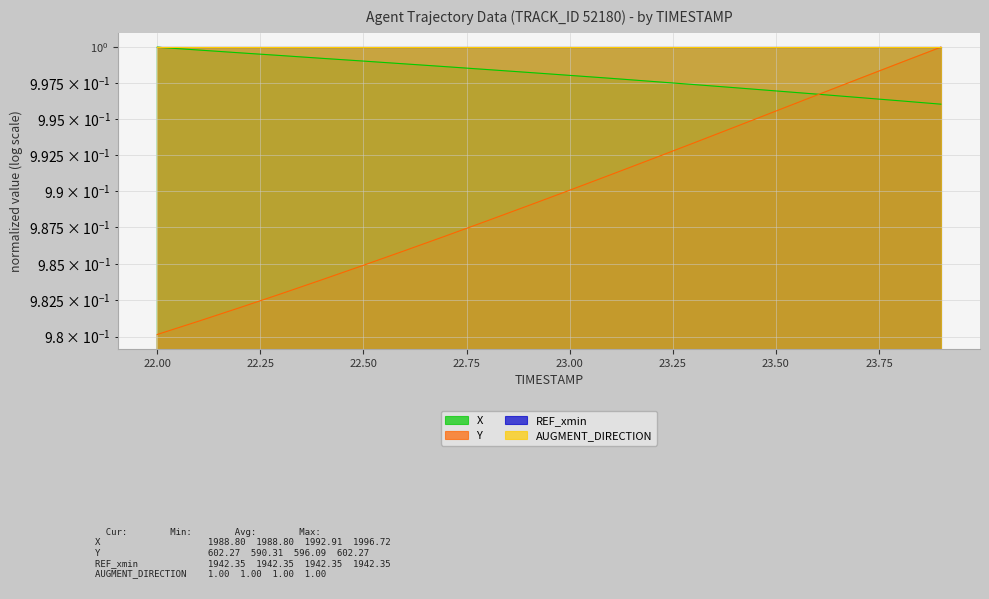

What is the sum of the X values at 22.1 and 22.8?

2.0